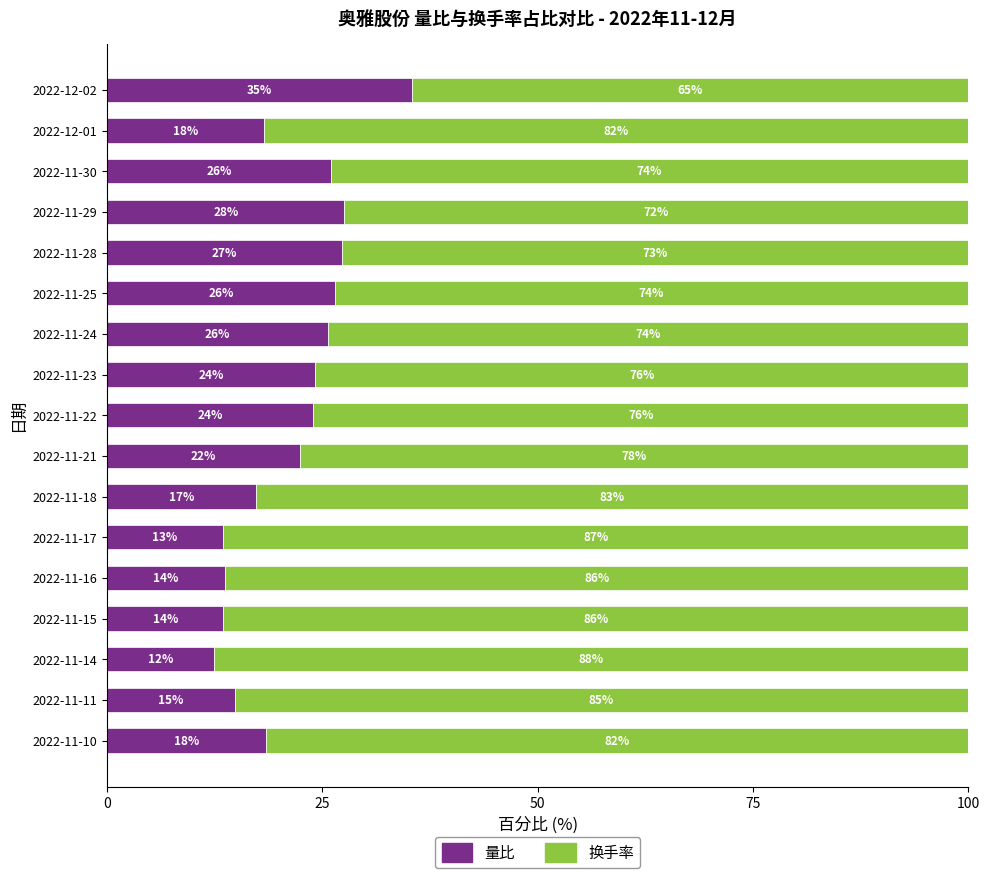

The value of 量比 at 2022-11-18 is 8.5. True or false?

False